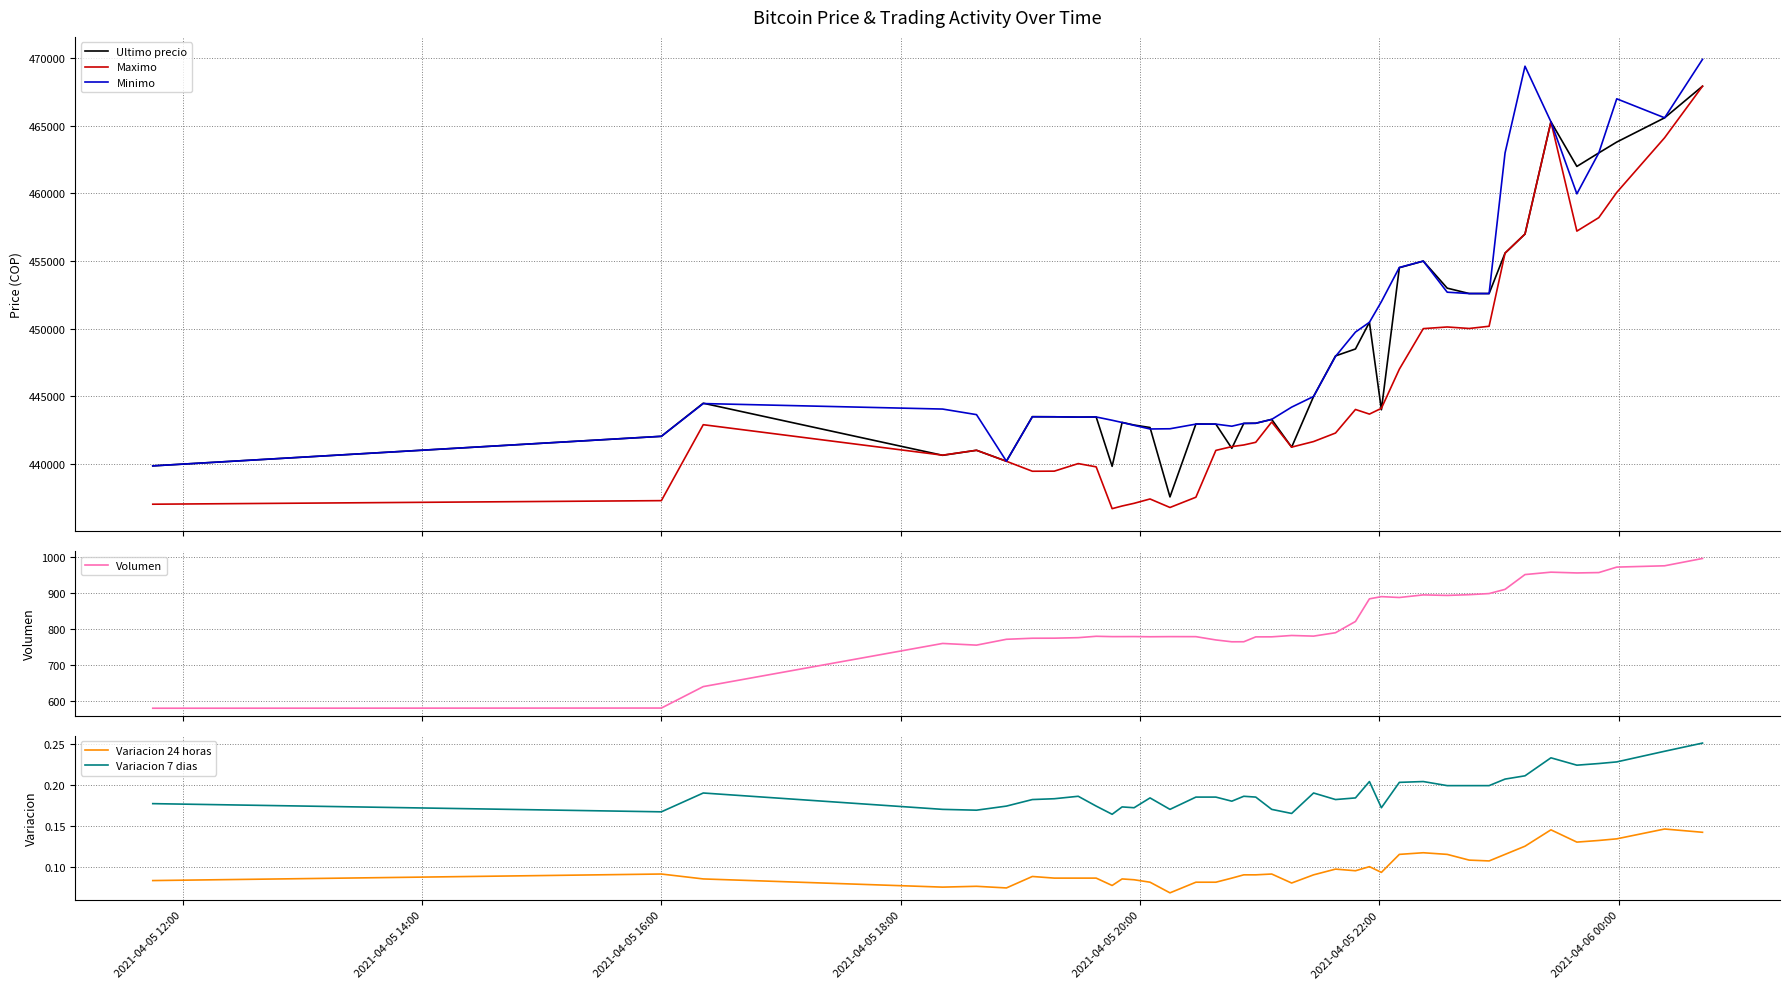

True or false: Variacion 24 horas and Variacion 7 dias cross at least once.

False